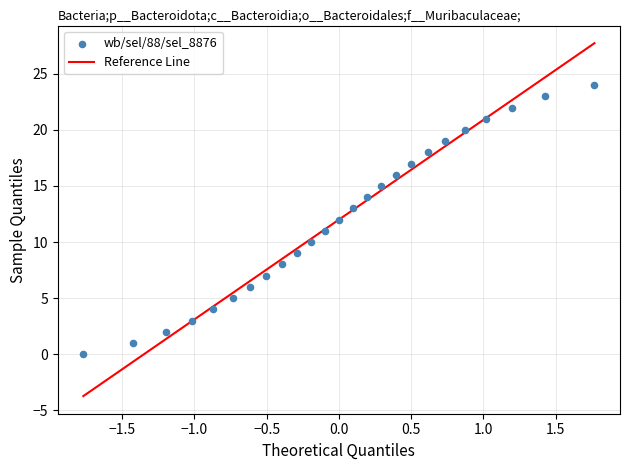

What is the range of Y values (max minus min)?

24